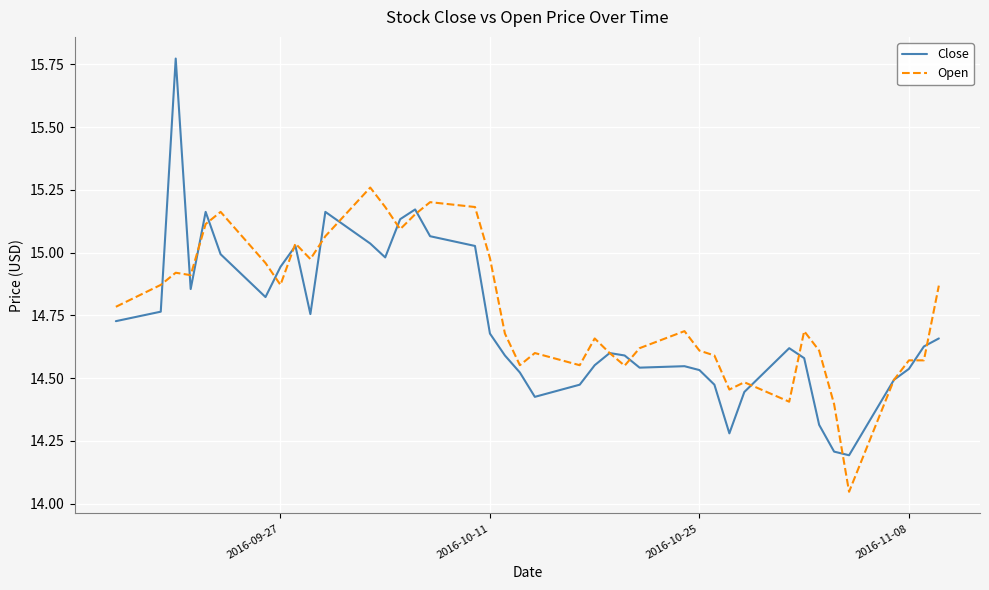

List the series in order of their peak value, highest first.

Close, Open